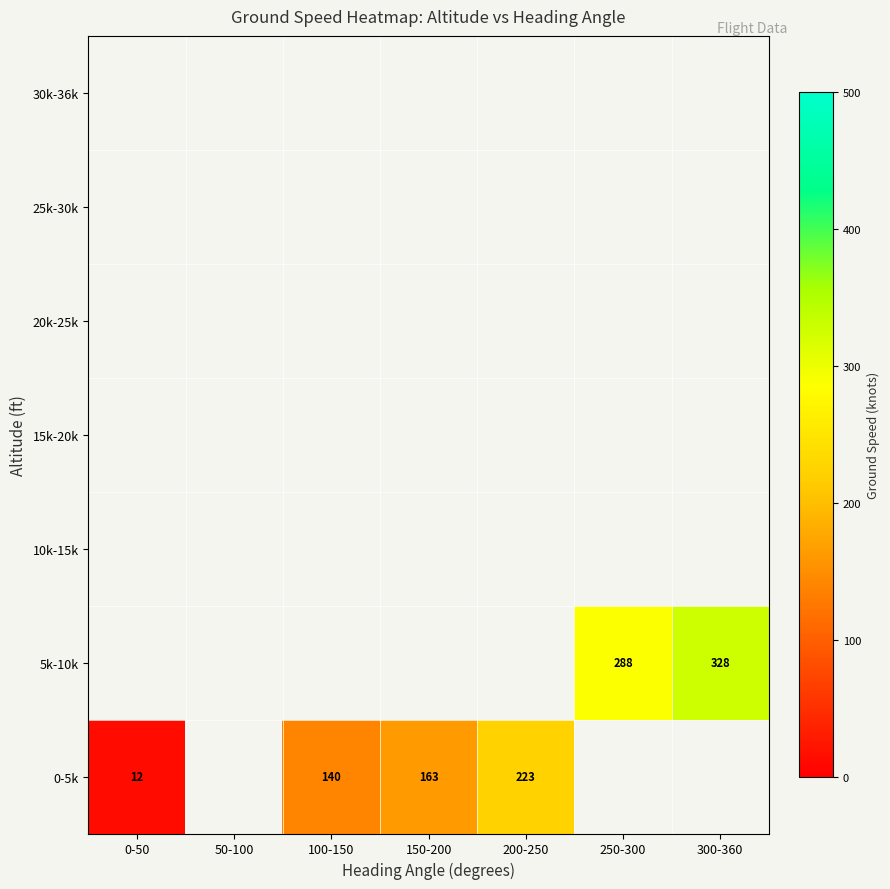

What is the approximate value of 5k-10k at 250-300?

288.0